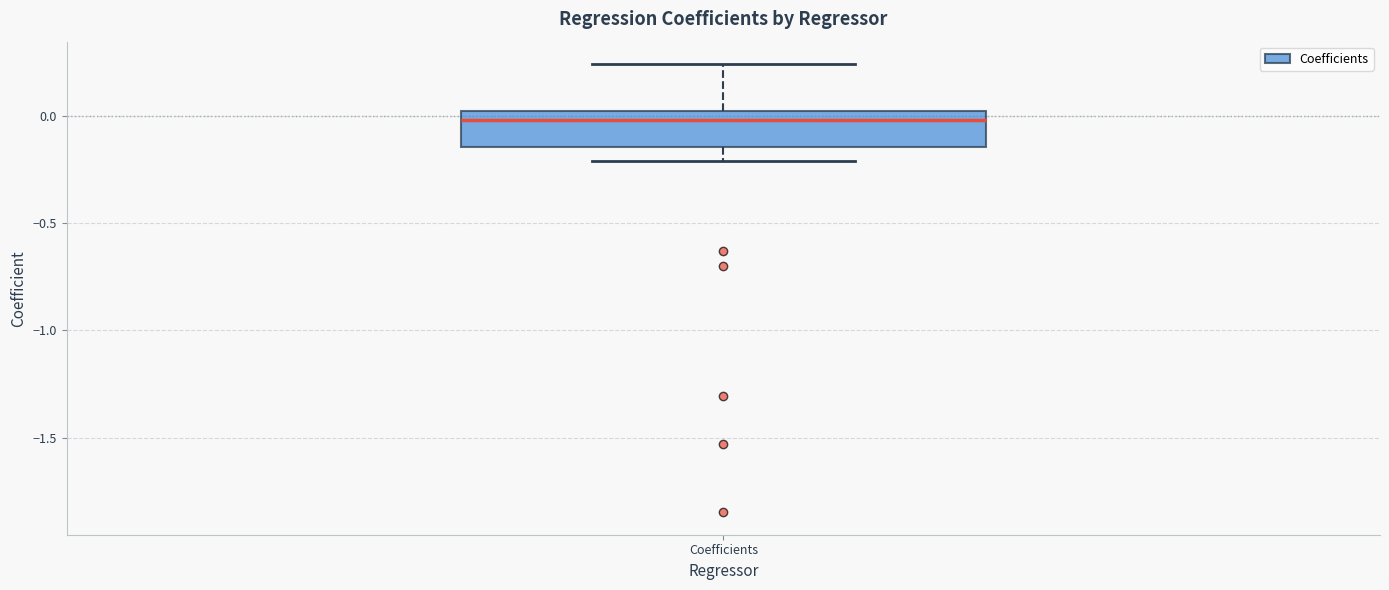

Read this box plot against the y-axis: the position of the median line, the range covered by the box, and the ends of both whiskers. The values are not printed on the chart, so give them approximately, as read against the axis.

median 0.00 (just below the box's upper edge), box -0.15 to 0.00, whiskers -0.20 to 0.25